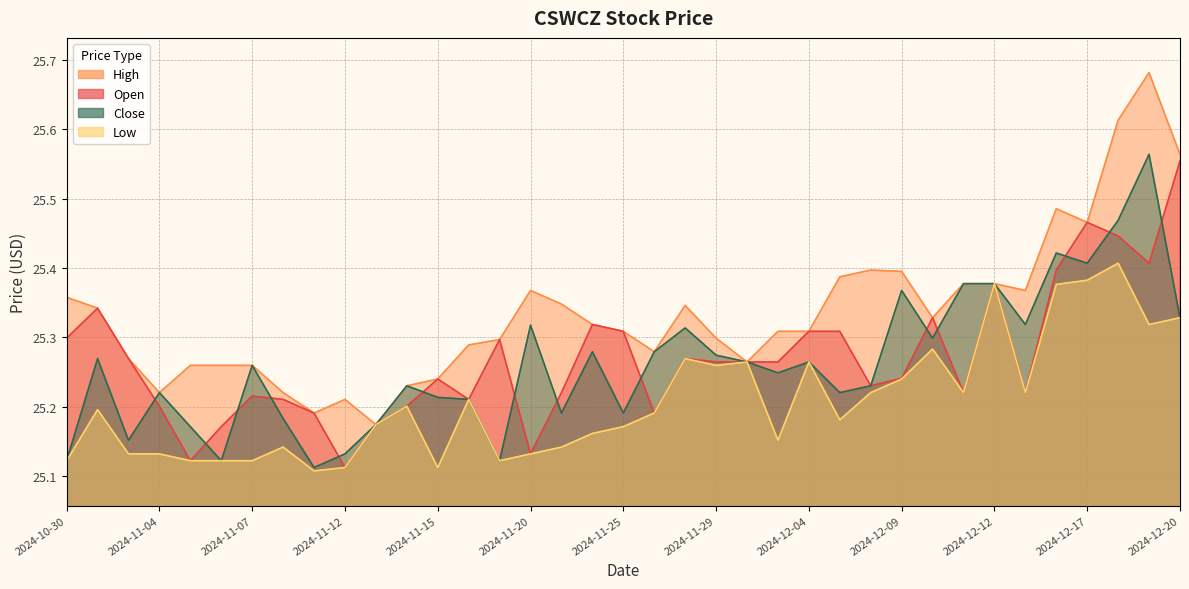

At how many categories does at least one series exceed 25?

37